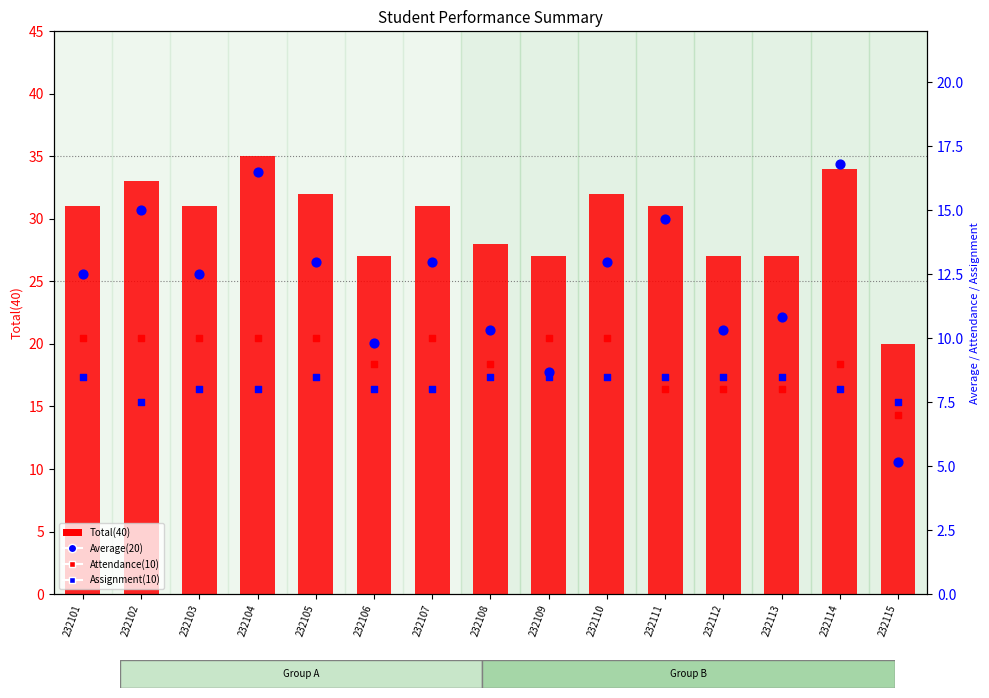

What is the total value across all series at 232111?

62.2